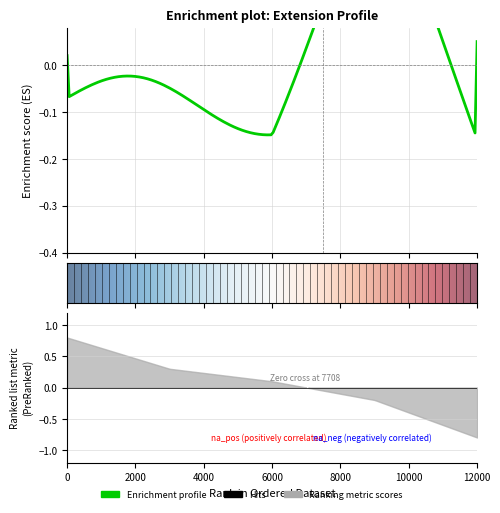

Is it true that the value at Extension.url is 0?

False